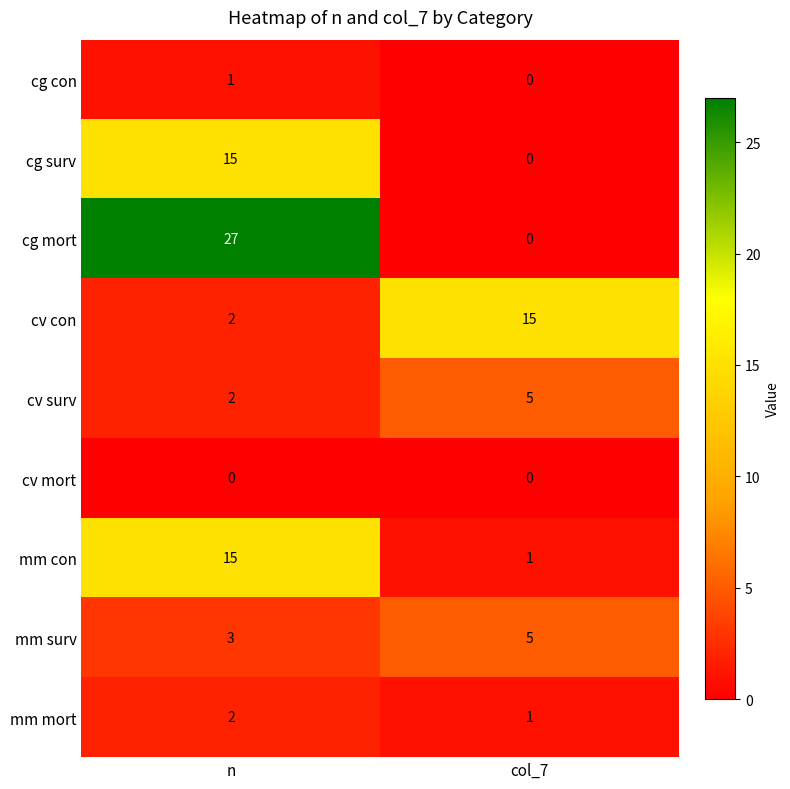

Is it true that cv surv equals 1 at col_7?

False